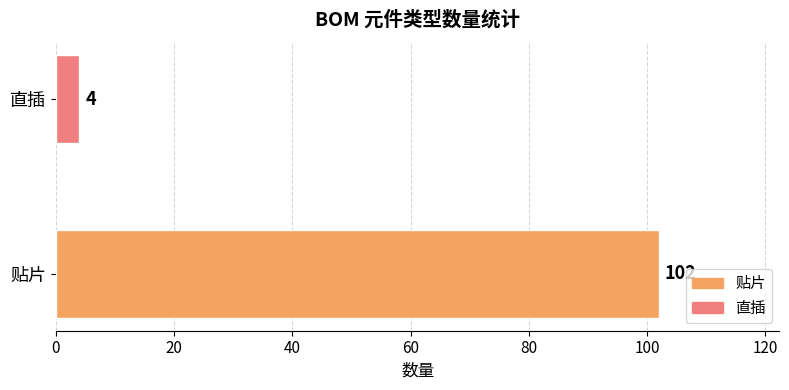

List the labels in order of value, smallest first.

直插, 贴片